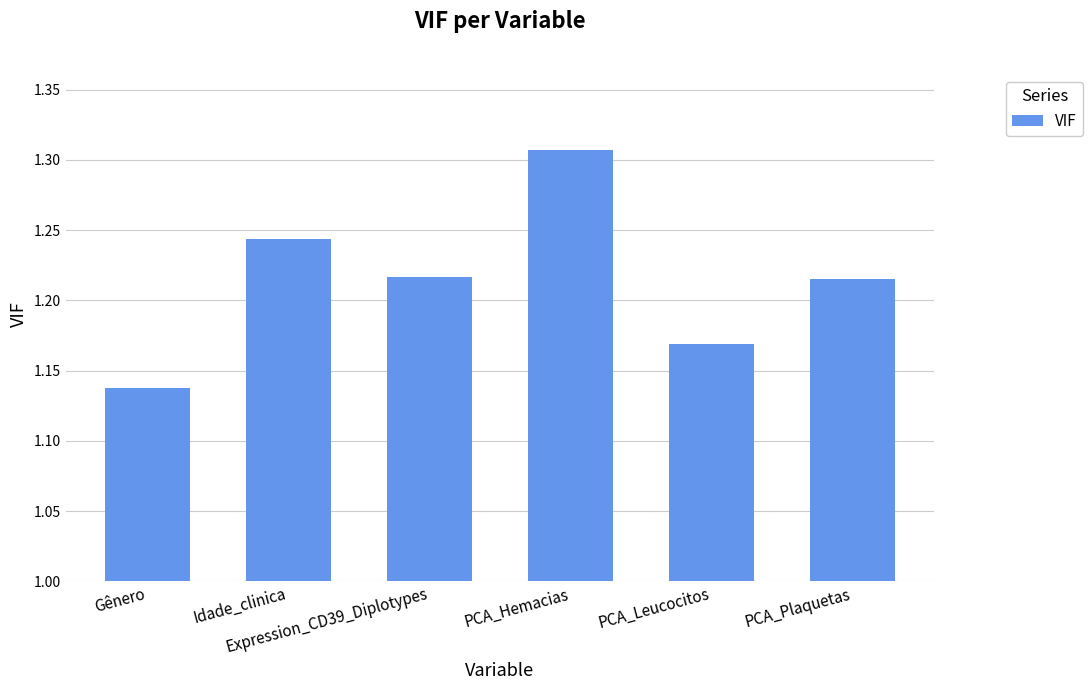

Count the values in the range 1 to 2.

6